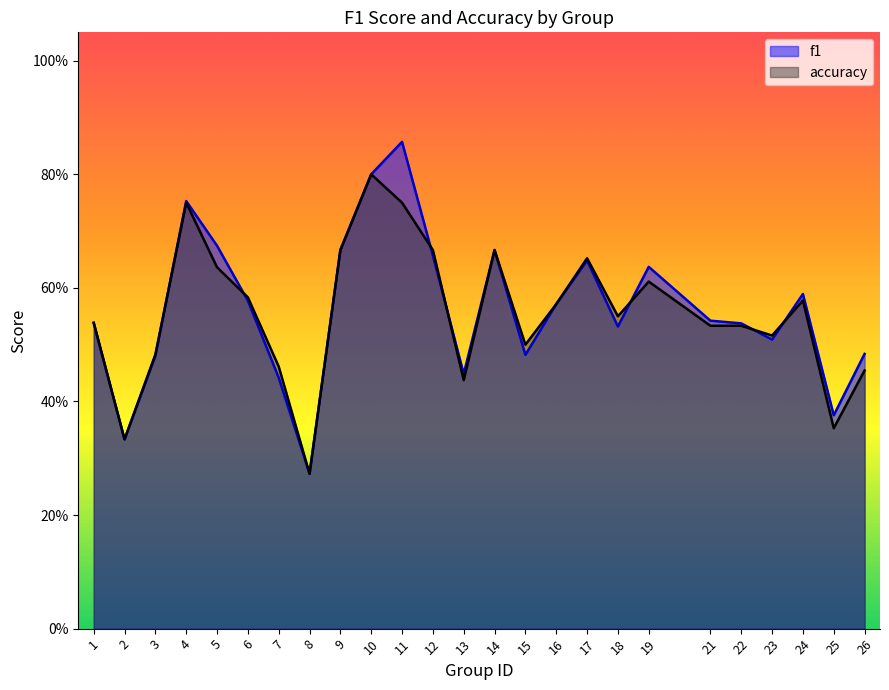

Is it true that f1 equals 0.9 at 11?

True